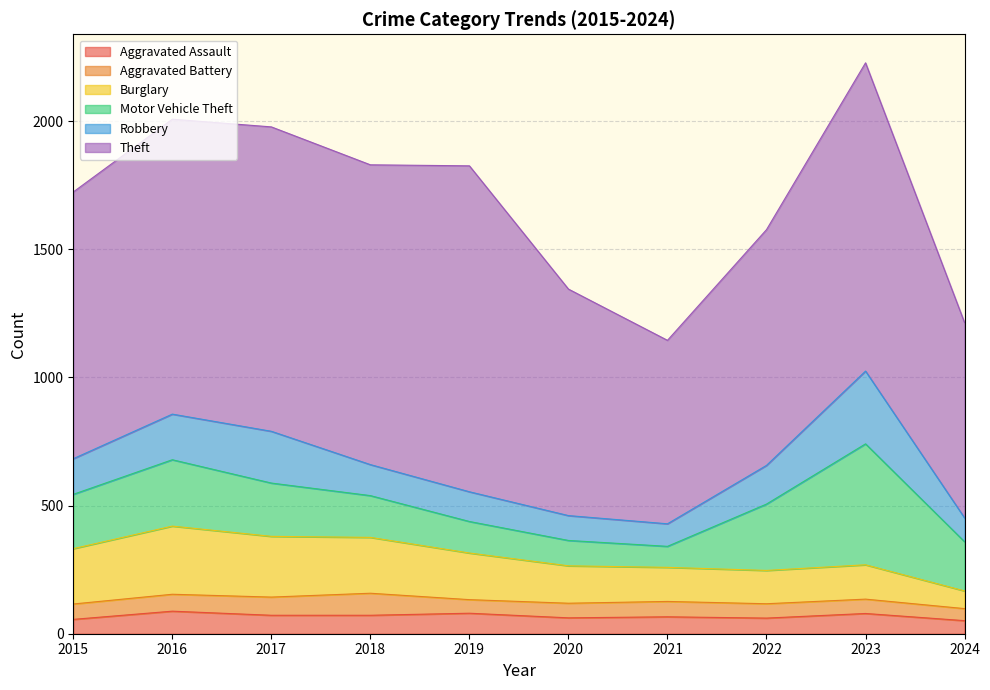

At which label does Aggravated Assault first exceed 72?

2016